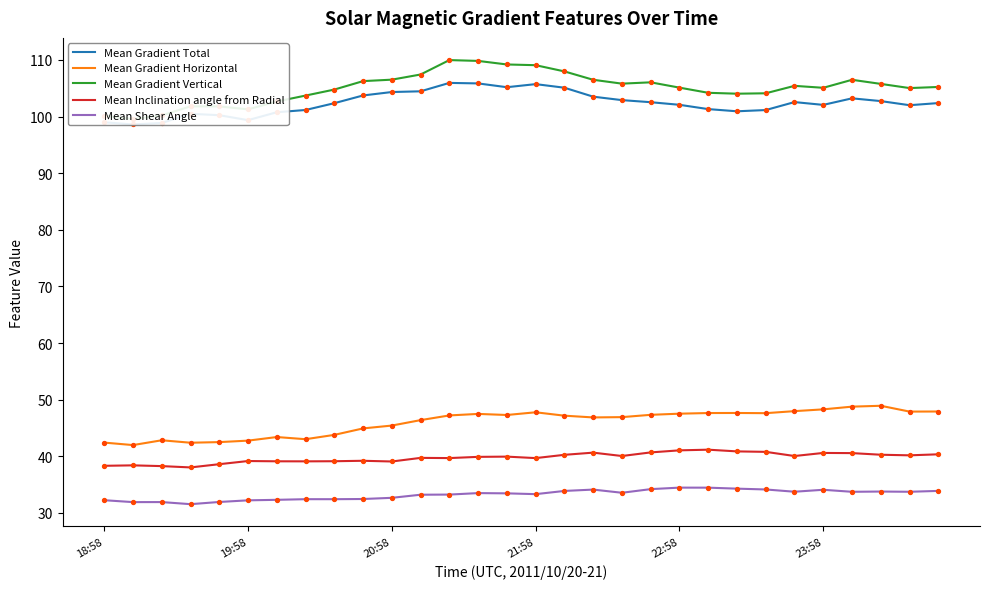

At which category is the sum across all series the highest?

13